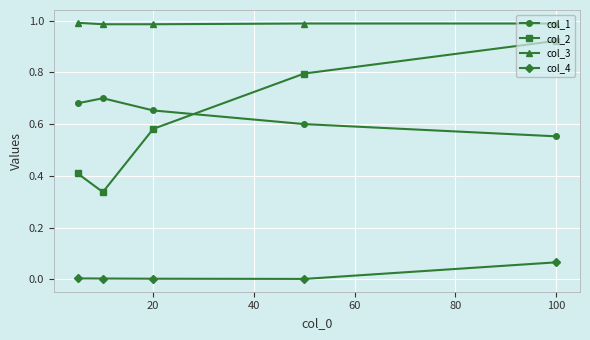

Does the chart display data point markers on the line(s)?

Yes